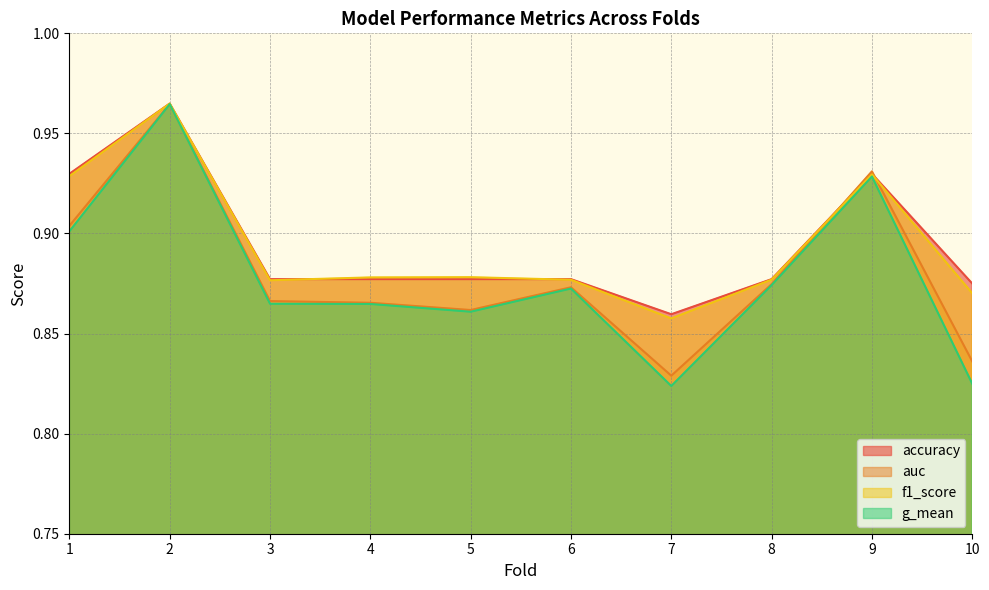

What is the sum of the g_mean values at 2 and 4?

1.8